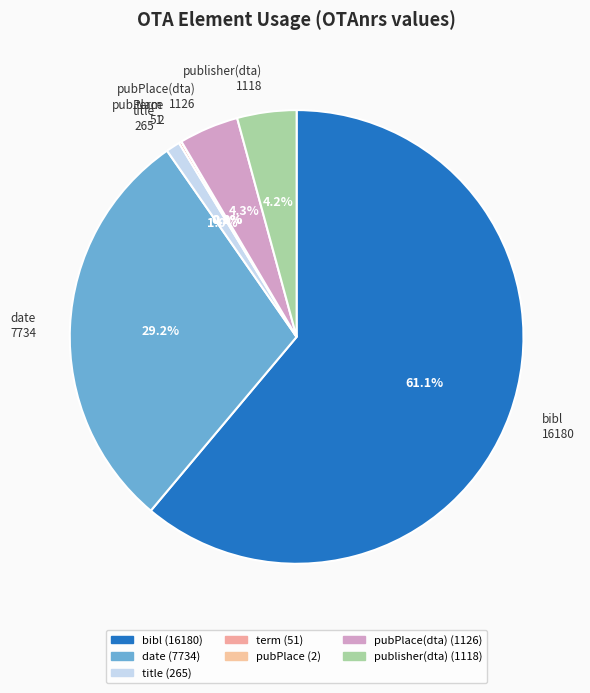

Between pubPlace(dta) 1126 and title 265, which is larger?

pubPlace(dta) 1126